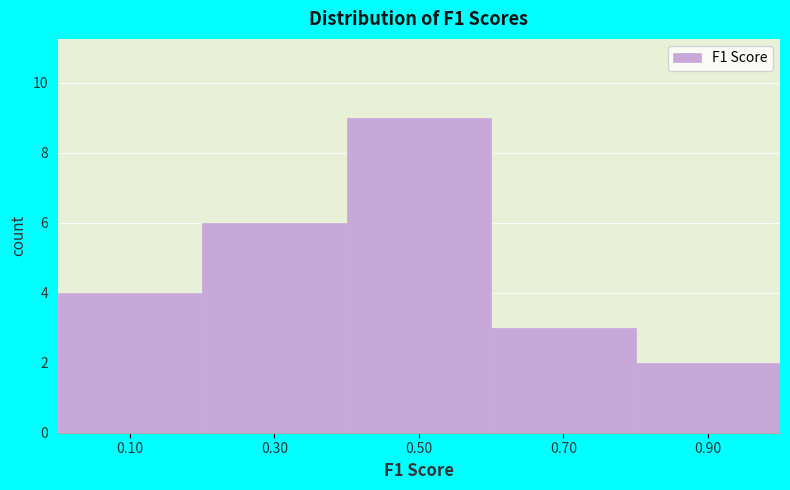

Reading left to right, list every bar in this chart as the range it spans on the x-axis followed by its height. The values are not printed on the chart, so give them approximately, as read against the axis.

0.0 to 0.2: 4
0.2 to 0.4: 6
0.4 to 0.6: 9
0.6 to 0.8: 3
0.8 to 1.0: 2